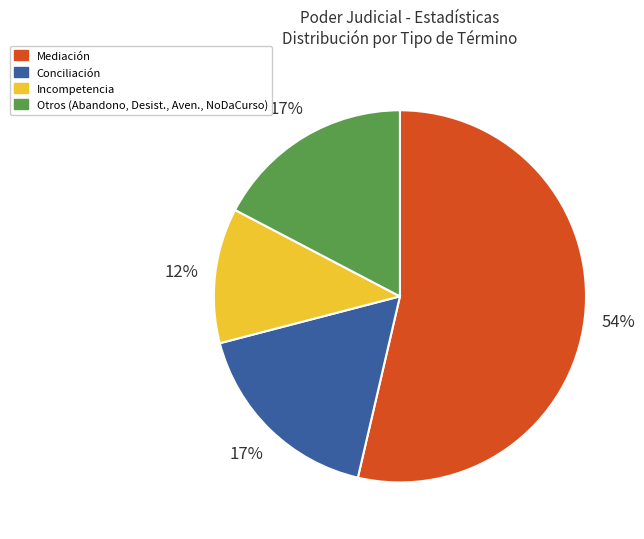

To the nearest percent, what portion does Conciliación represent?

17%